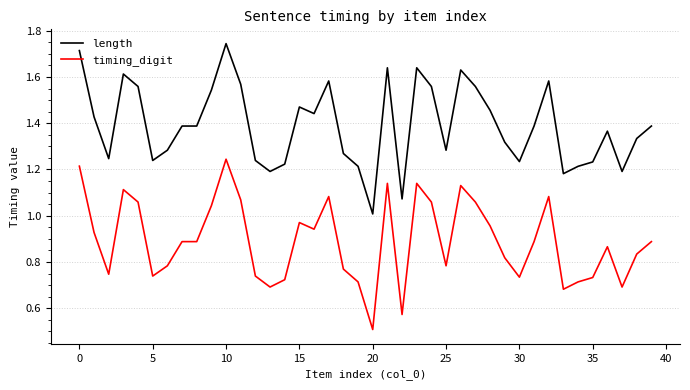

What is the smallest value displayed?

0.5